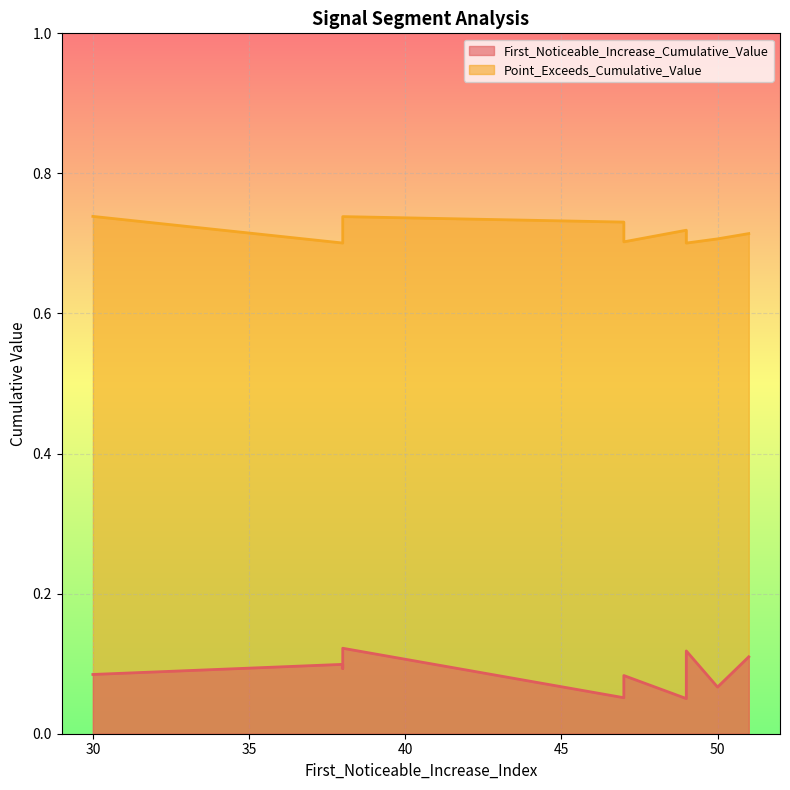

True or false: Point_Exceeds_Cumulative_Value and First_Noticeable_Increase_Cumulative_Value intersect in this chart.

False